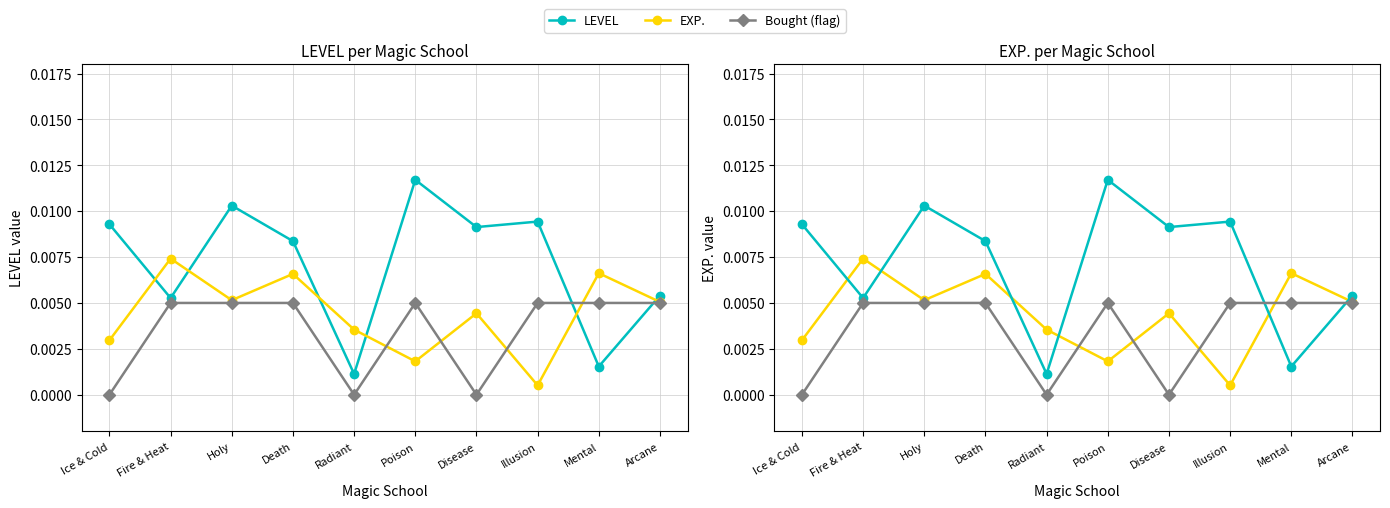

List the series in order of their peak value, highest first.

LEVEL, EXP., Bought (flag)